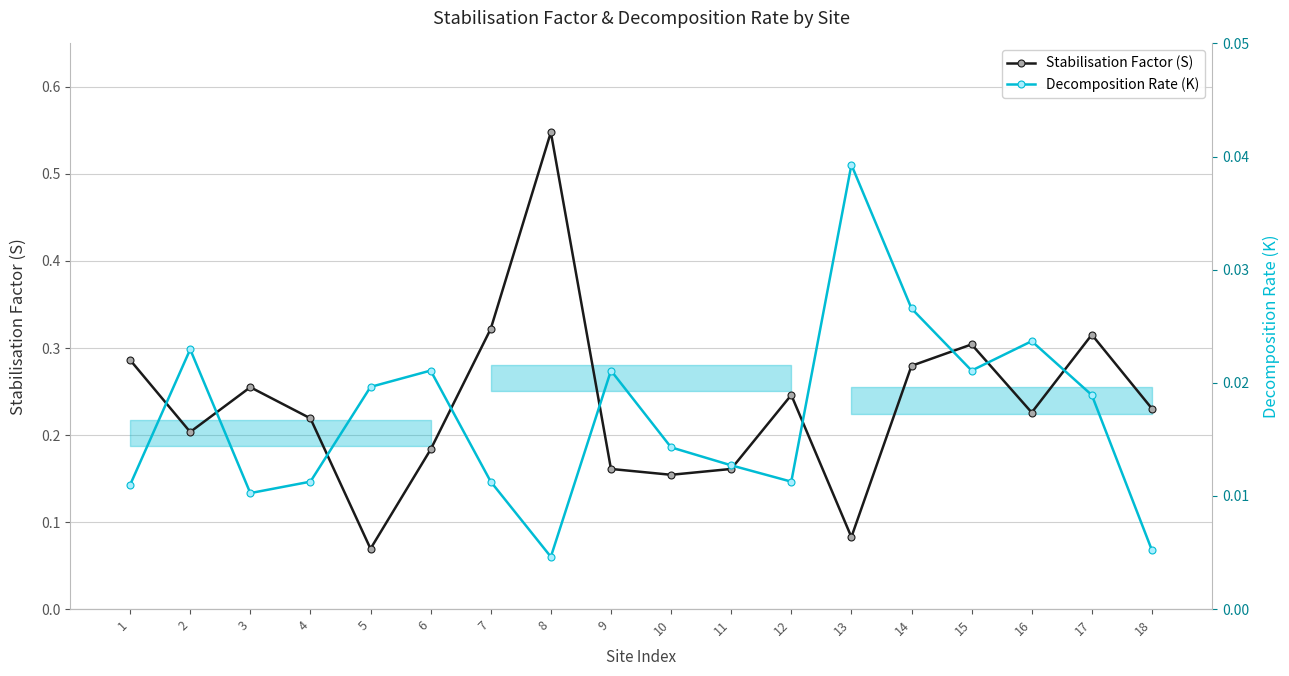

Is it true that Stabilisation Factor (S) equals 0.1 at 16?

False